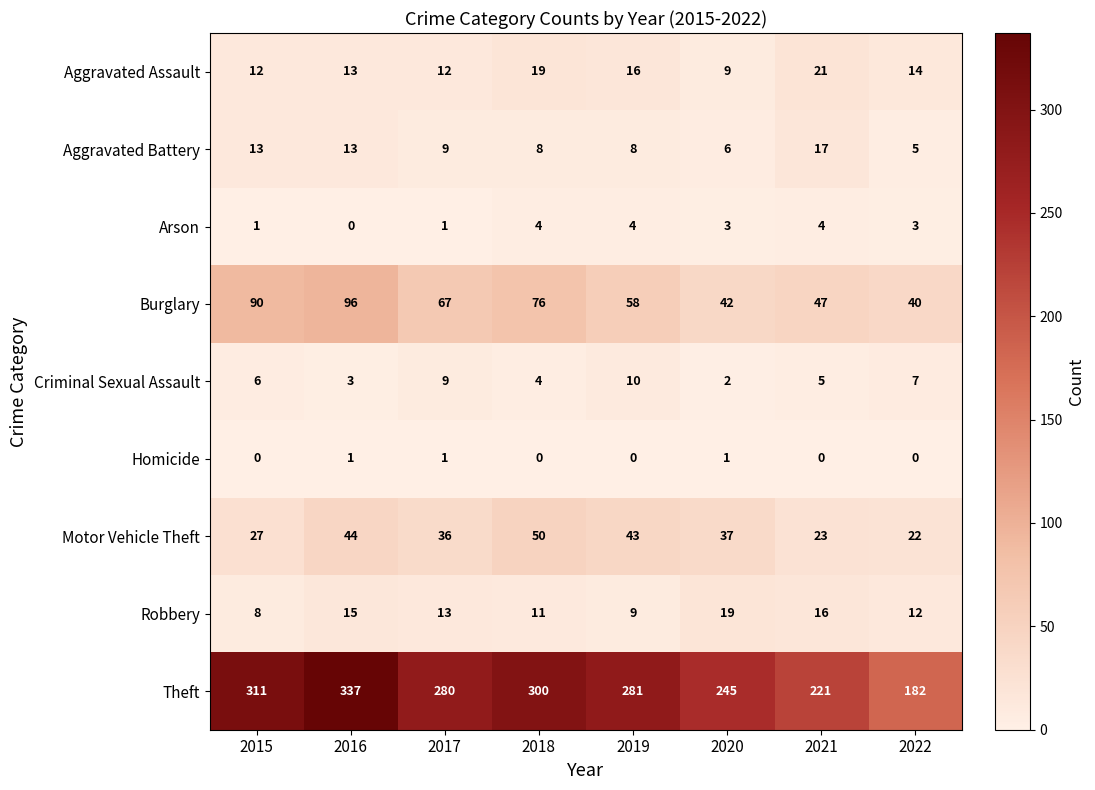

What is the difference between the Aggravated Assault values at 2017 and 2019?

4